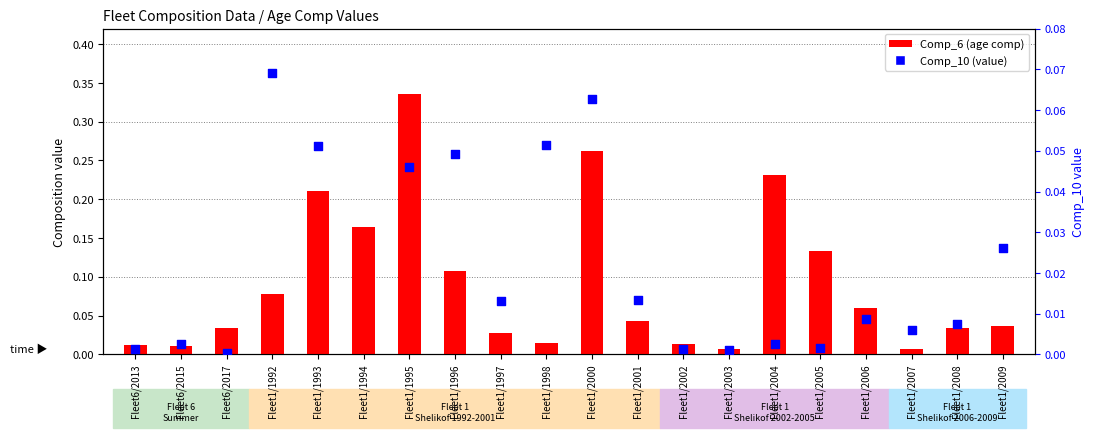

Is the value of Comp_6 (age comp) at Fleet6/2013 greater than the value of Comp_10 (percentile) at Fleet1/2003?

Yes